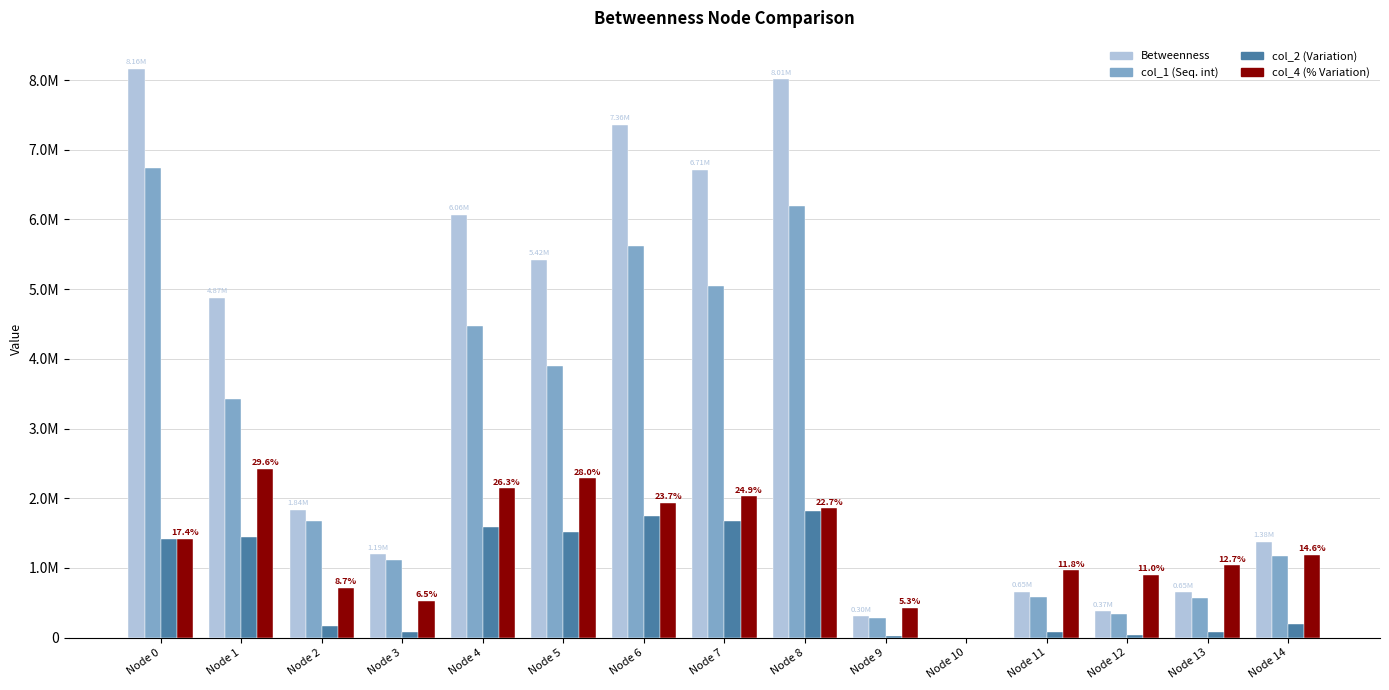

Which has a higher value, Node 1 or Node 5?

Node 5